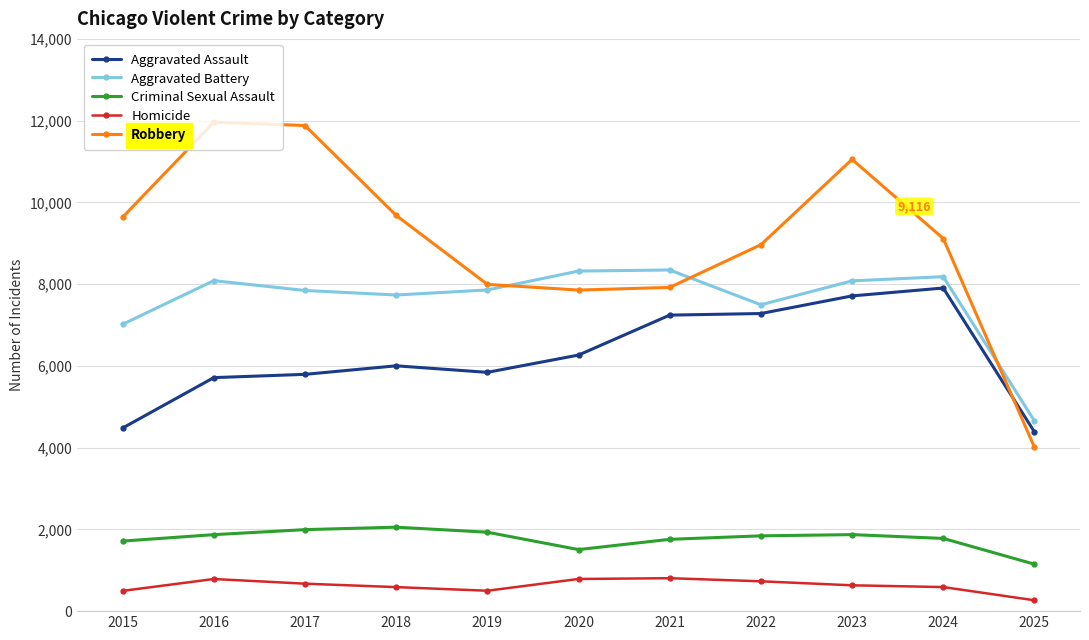

The Aggravated Assault series shows 5842 at 2019. True or false?

True